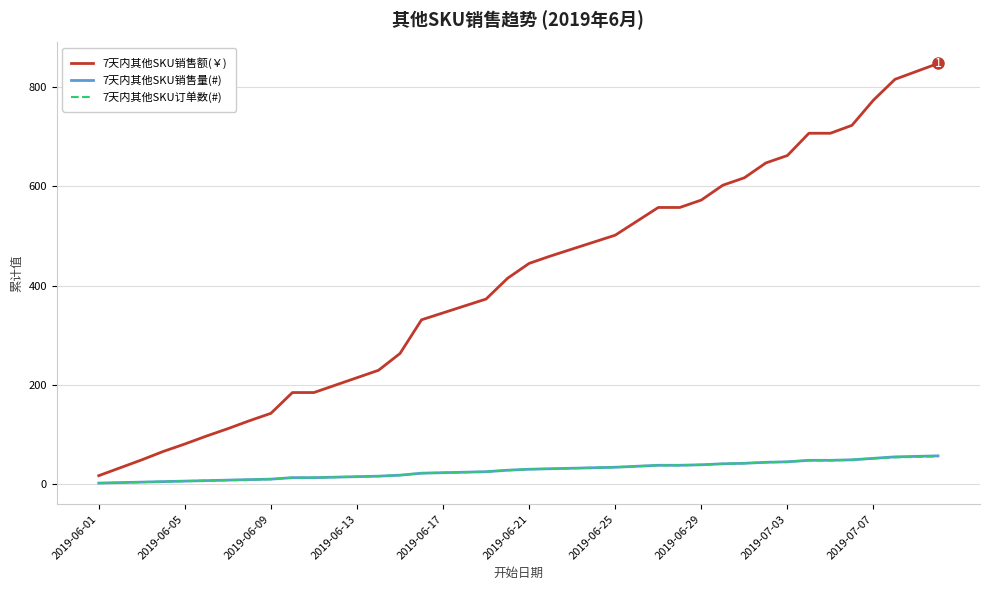

What are all the series names shown in the legend?

7天内其他SKU销售额(￥), 7天内其他SKU销售量(#), 7天内其他SKU订单数(#)